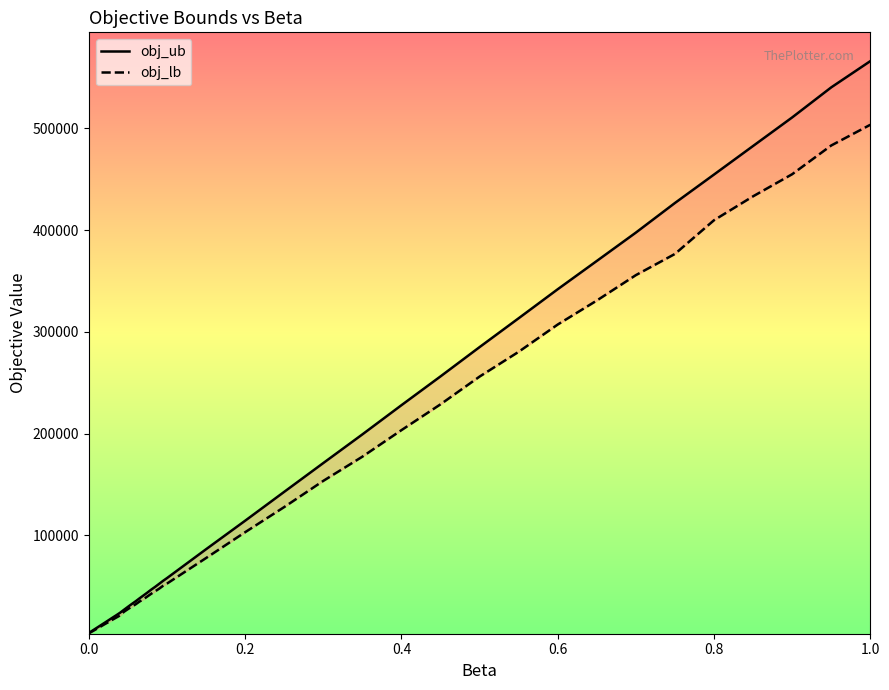

True or false: obj_ub and obj_lb intersect in this chart.

False